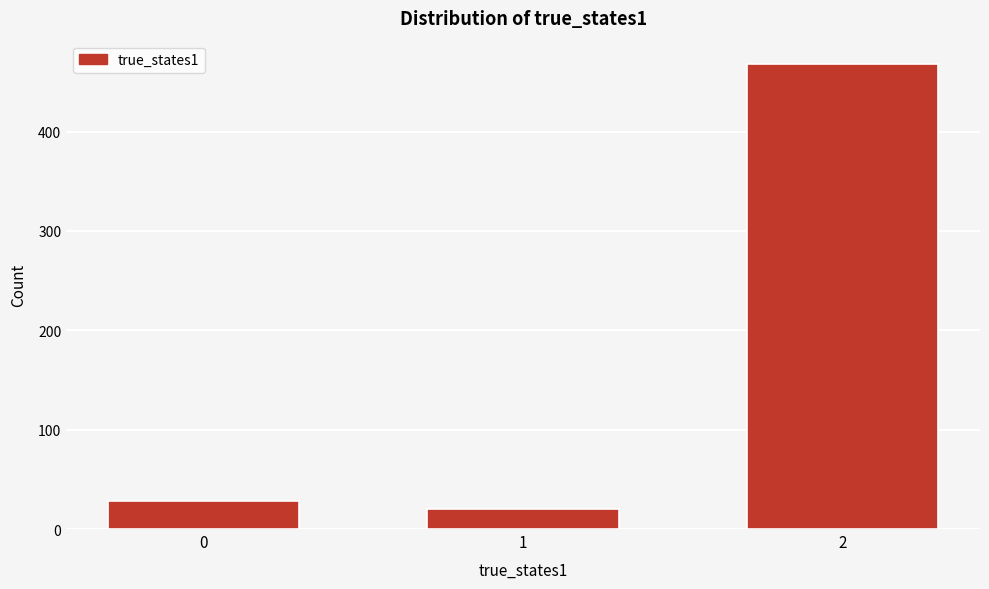

Reading right to left, what are all the values shown in this chart?

2=468	1=20	0=28